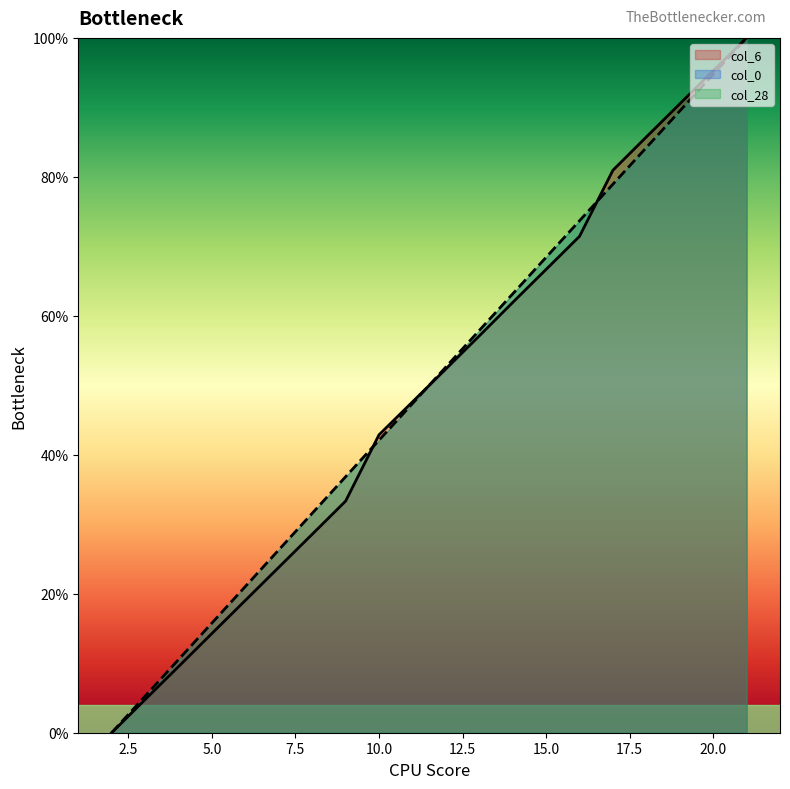

Does the chart display data point markers on the line(s)?

No